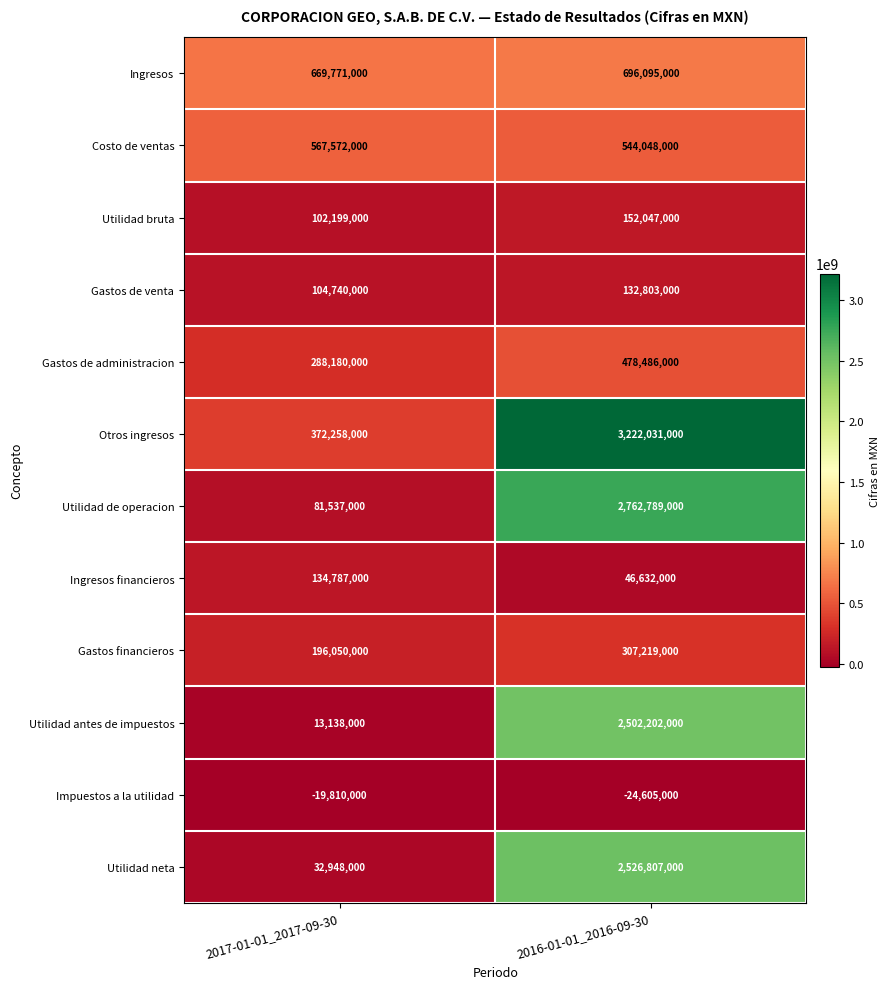

Between 2017-01-01_2017-09-30 and 2016-01-01_2016-09-30, which series saw the biggest shift?

Otros ingresos